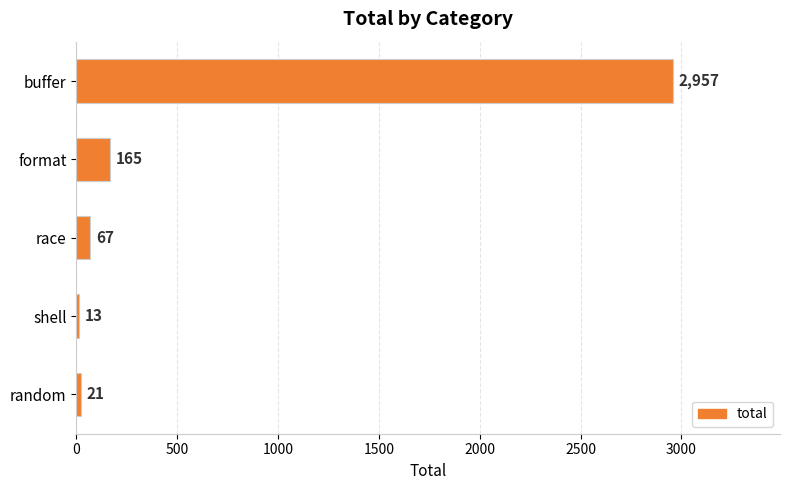

How many series are shown in this chart?

1